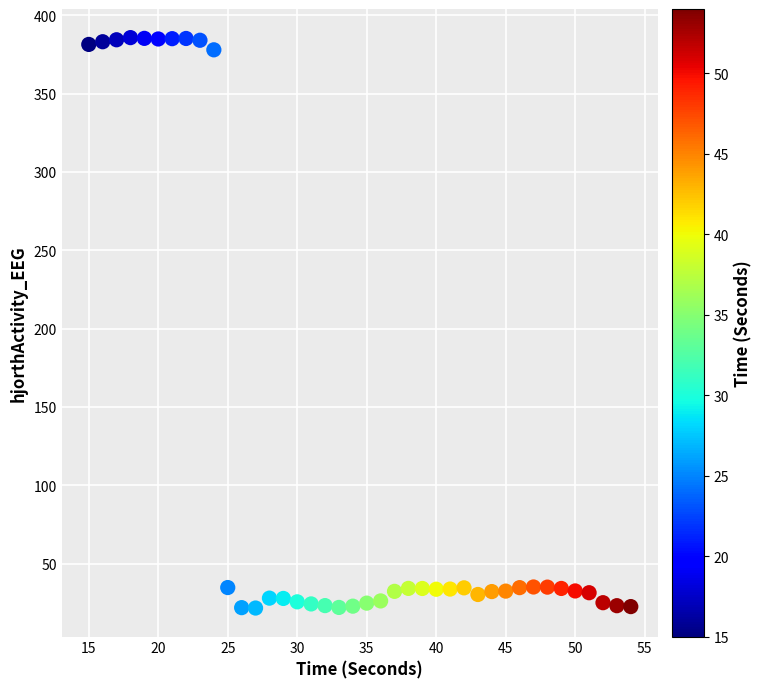

What is the range of X values (max minus min)?

39.0